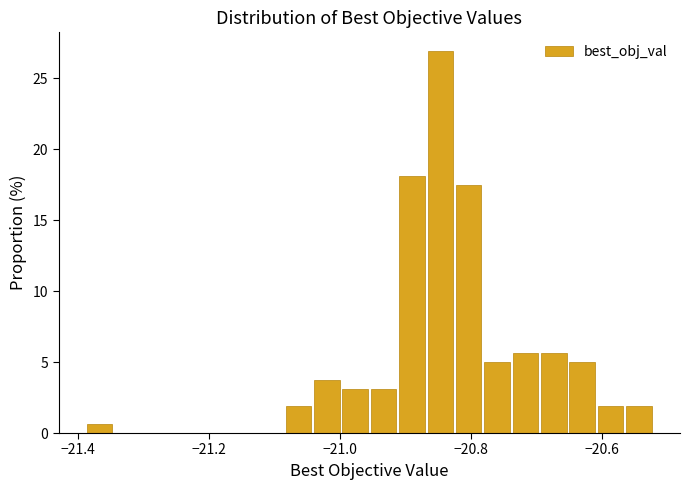

Around what value on the x-axis is the tallest bar? Give the approximate position of its centre, as read against the axis.

-20.84